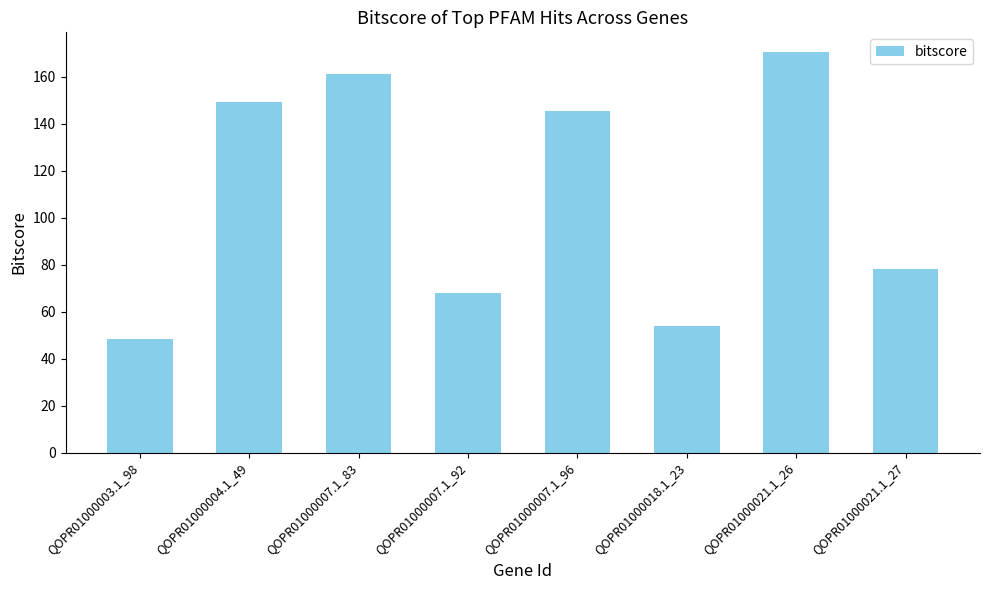

What is the change in value from QOPR01000003.1_98 to QOPR01000007.1_83?

+113.1